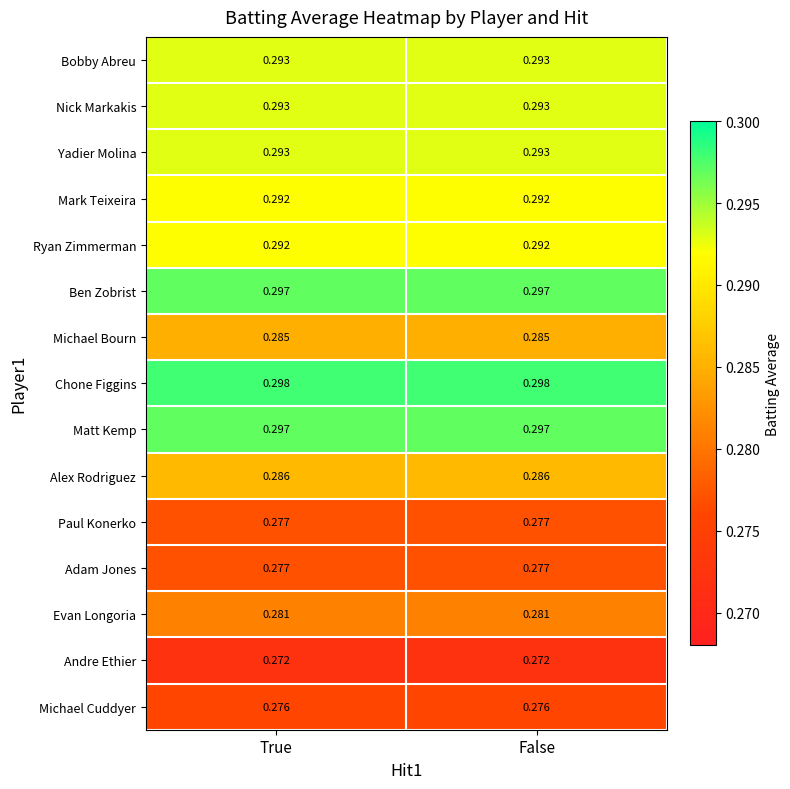

How many data points does each series have?

2